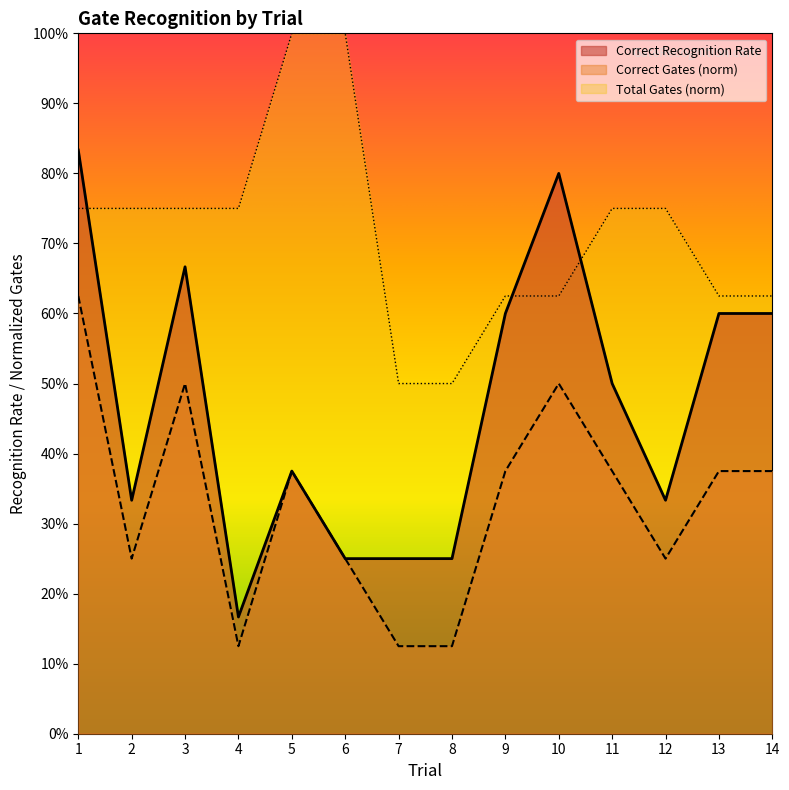

What are all the series names shown in the legend?

Correct Recognition Rate, Correct Gates (norm), Total Gates (norm)